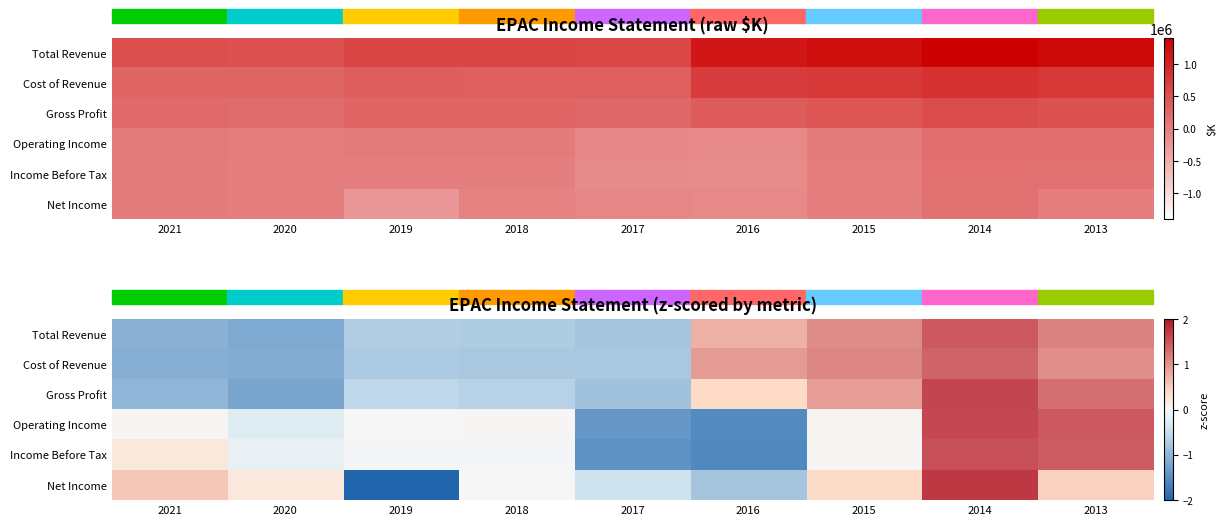

What is the maximum value shown in the chart?

1.7